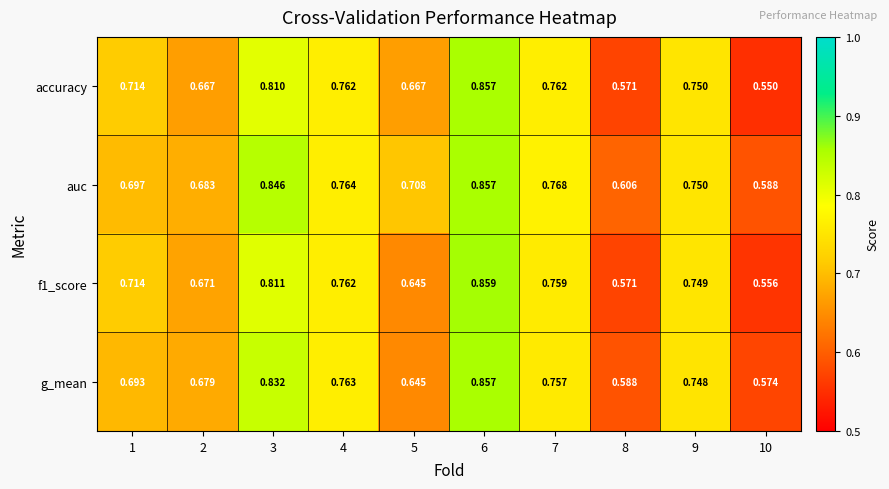

Is the value of f1_score at 1 greater than the value of auc at 8?

Yes